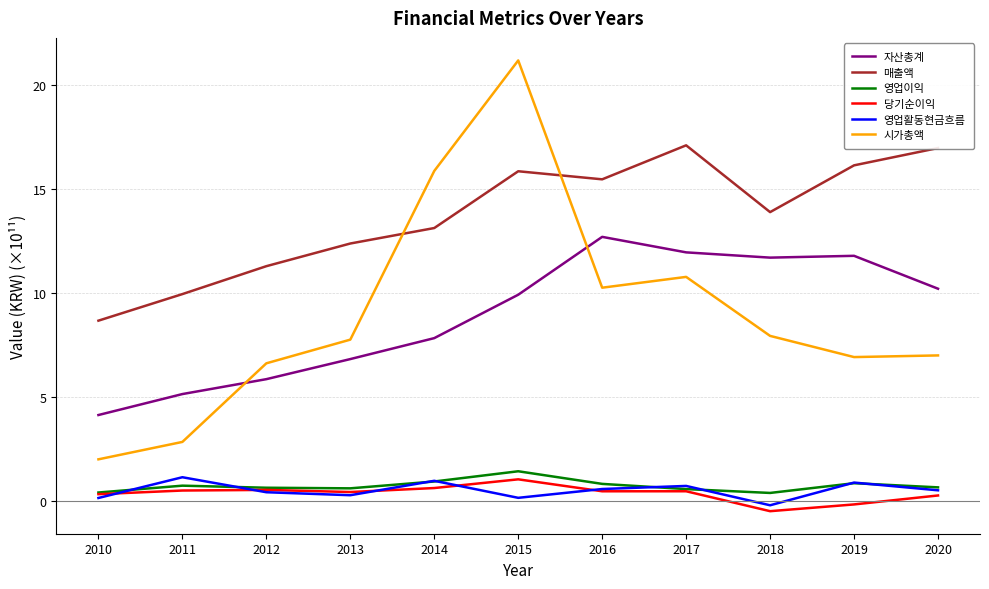

Which series has the largest range (max minus min)?

시가총액